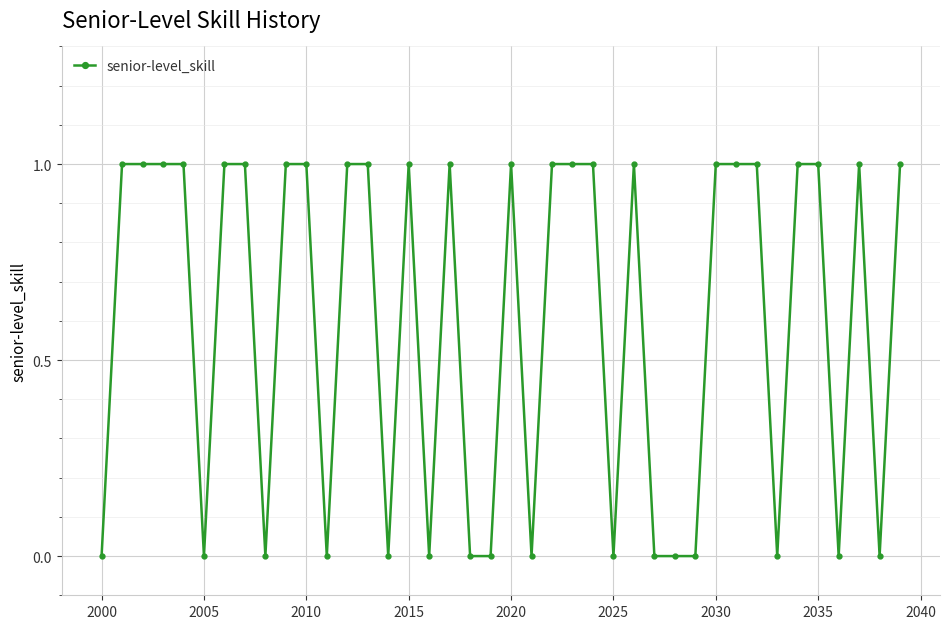

True or false: there are more than 2 points higher than both neighbors.

True